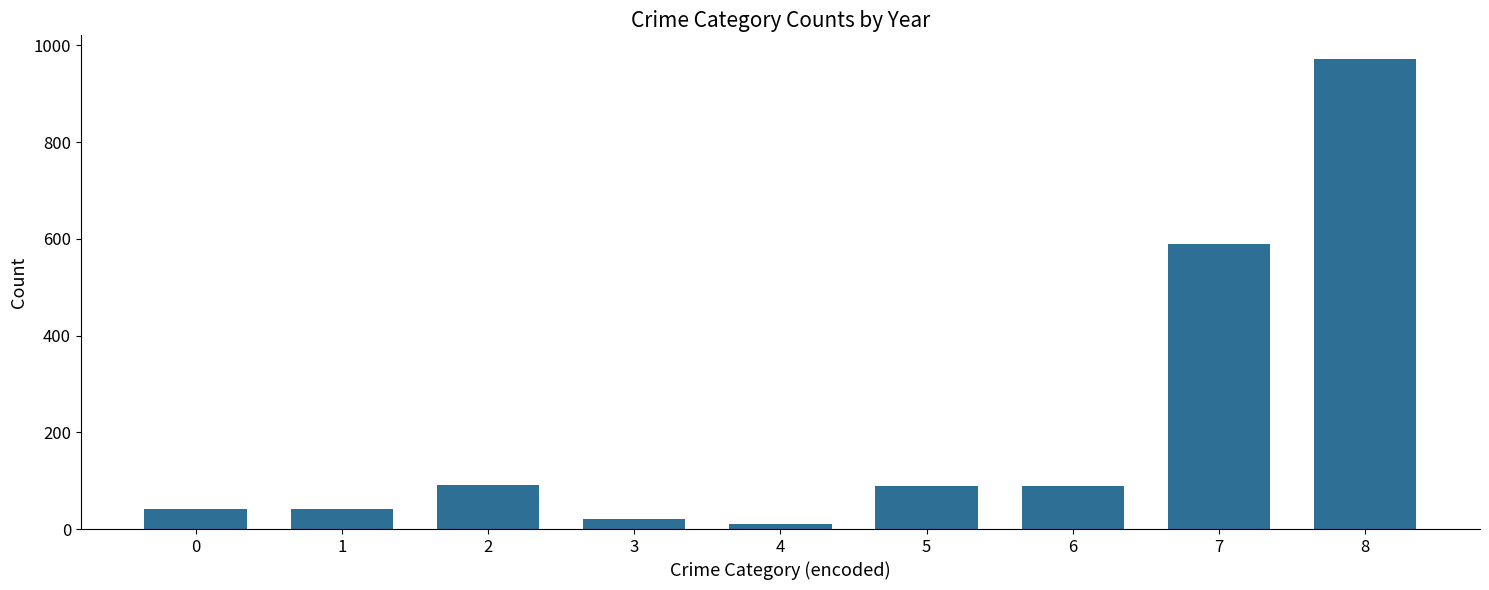

What is the ratio of the value at 7 to the value at 6?

6.6